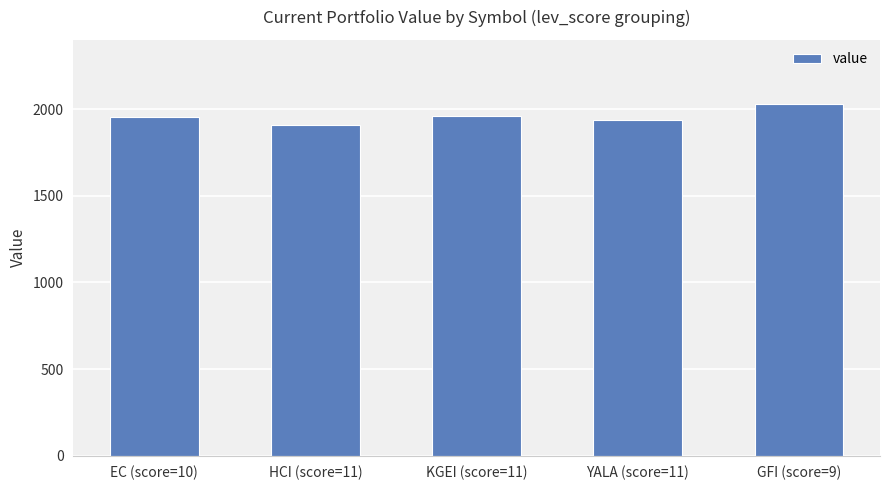

How many distinct data groups are displayed?

1